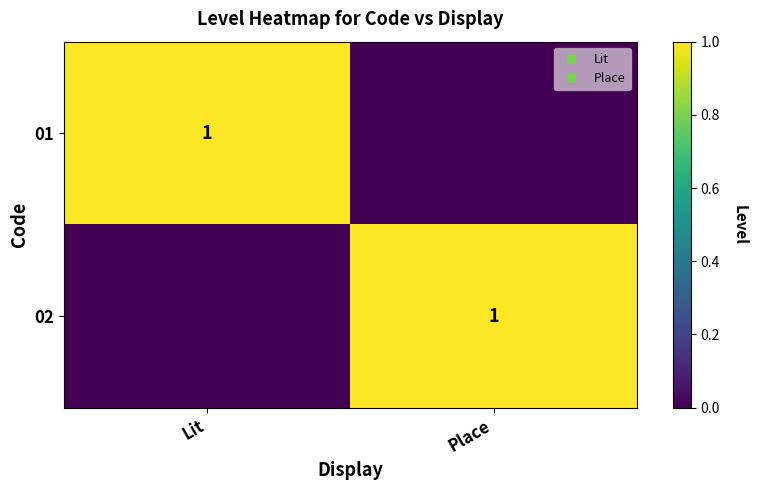

The value of 01 at Lit is 1. True or false?

False